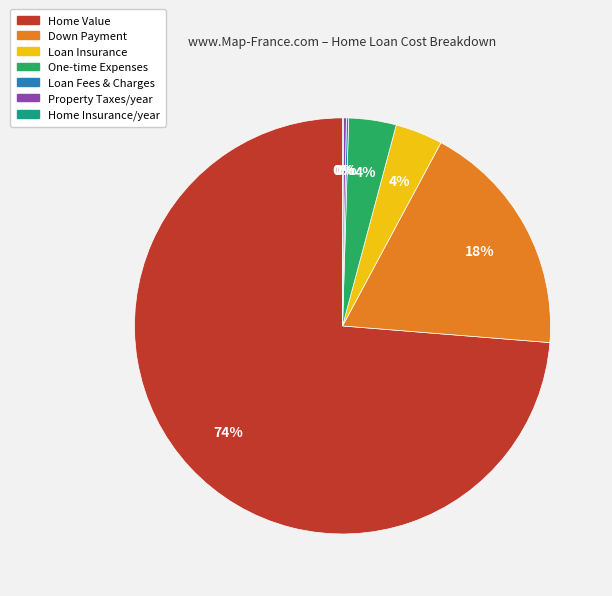

To the nearest percent, what is the difference between the largest and smallest slice percentages?

74%